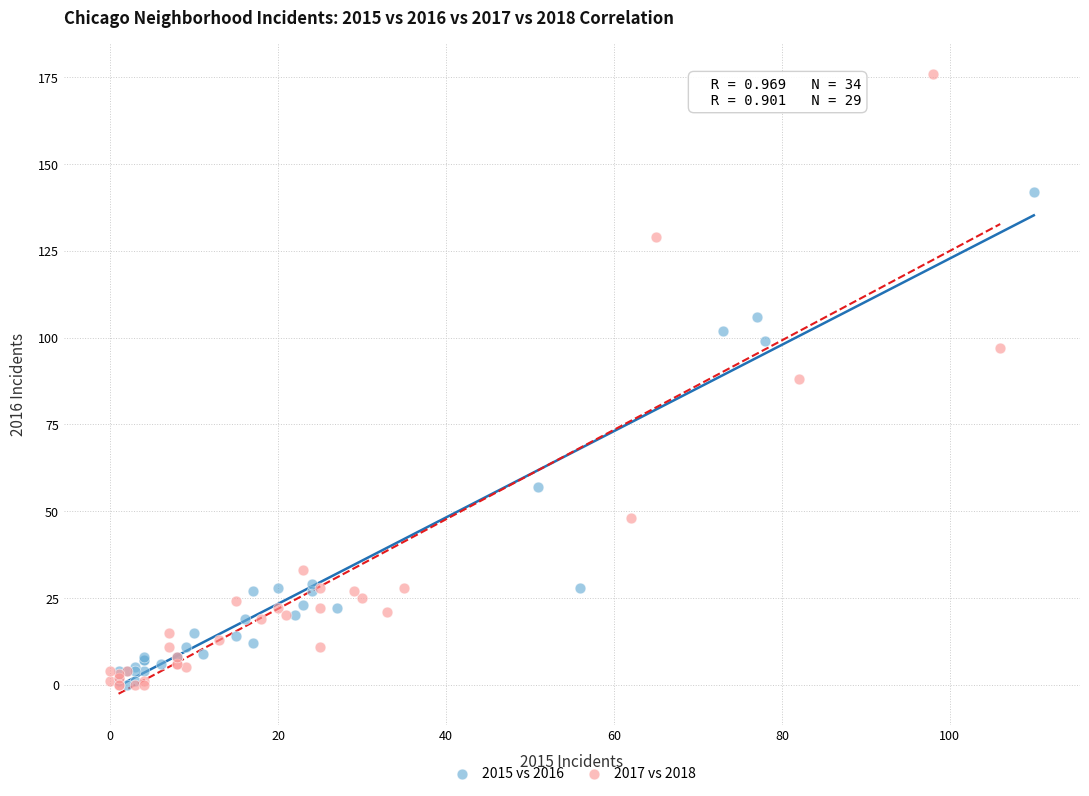

Which series reaches the maximum Y coordinate?

2017 vs 2018